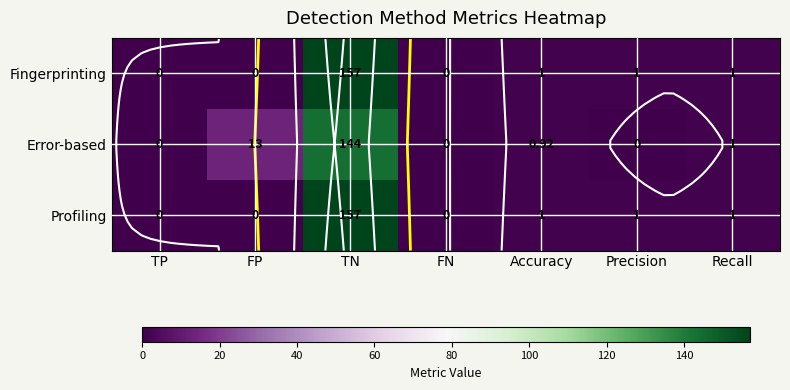

What is the maximum value shown in the chart?

157.0